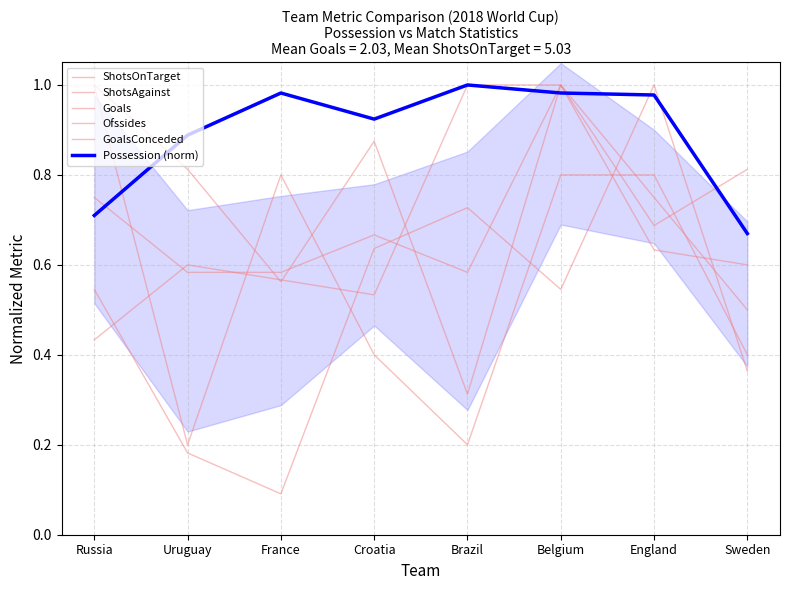

Rank the series at Belgium from highest to lowest value.

ShotsOnTarget, ShotsAgainst, Goals, Possession (norm), GoalsConceded, Ofssides